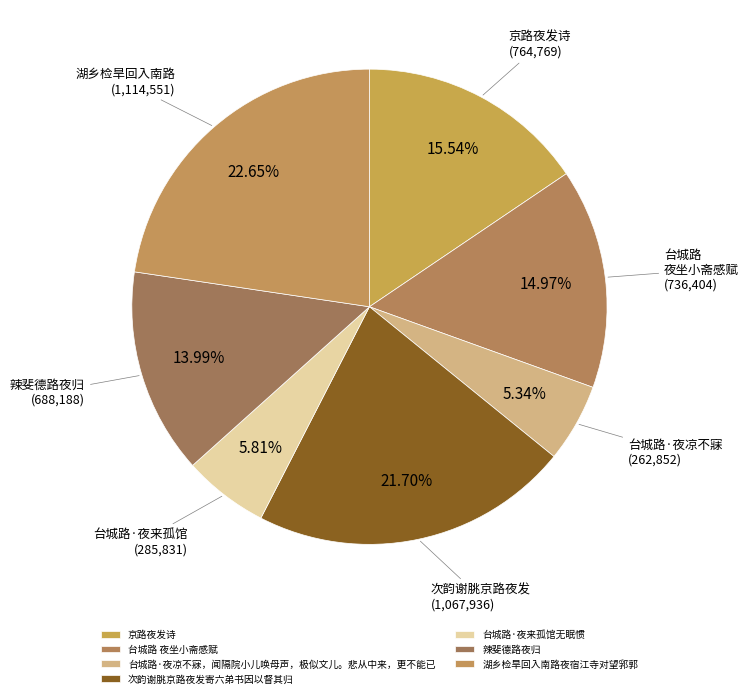

Is it true that 台城路 夜坐小斋感赋 is 15% of the pie?

True